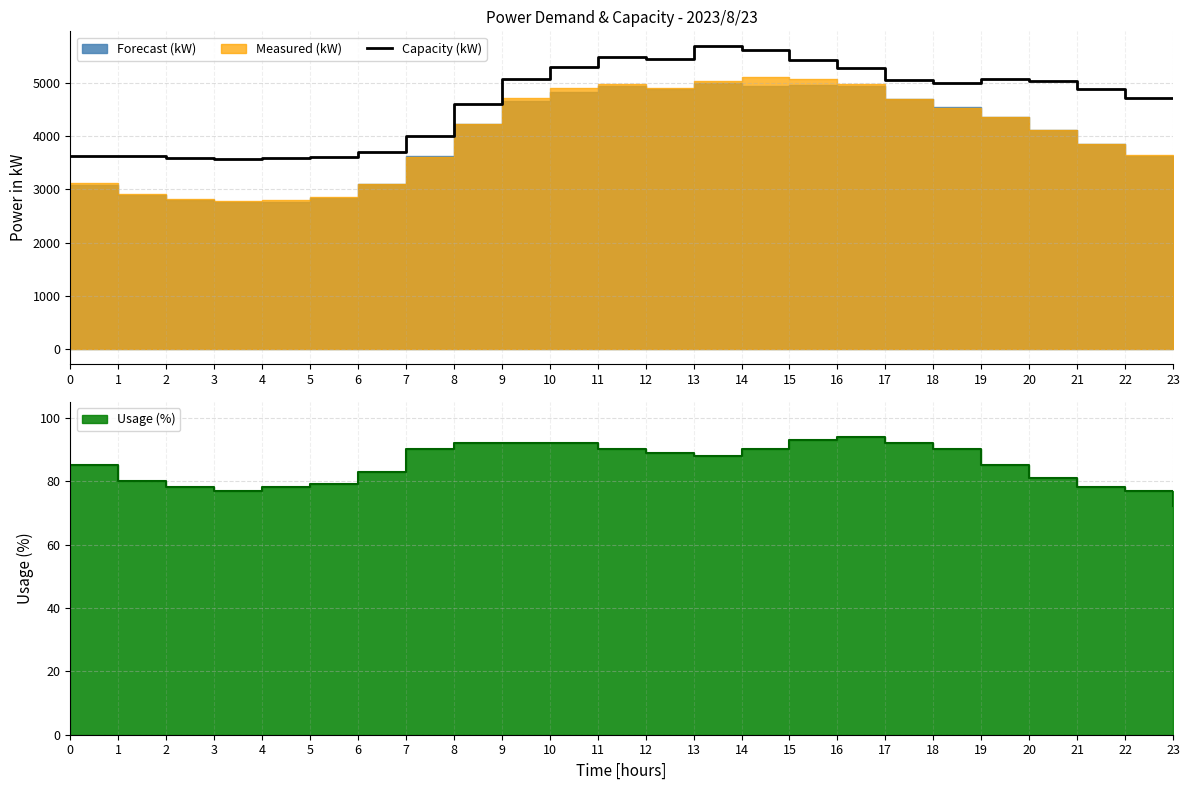

Reading left to right, what are all the values shown in this chart?

3634	3621	3596	3580	3584	3615	3711	3995	4601	5079	5302	5487	5447	5687	5617	5438	5291	5053	4994	5078	5045	4886	4719	4713